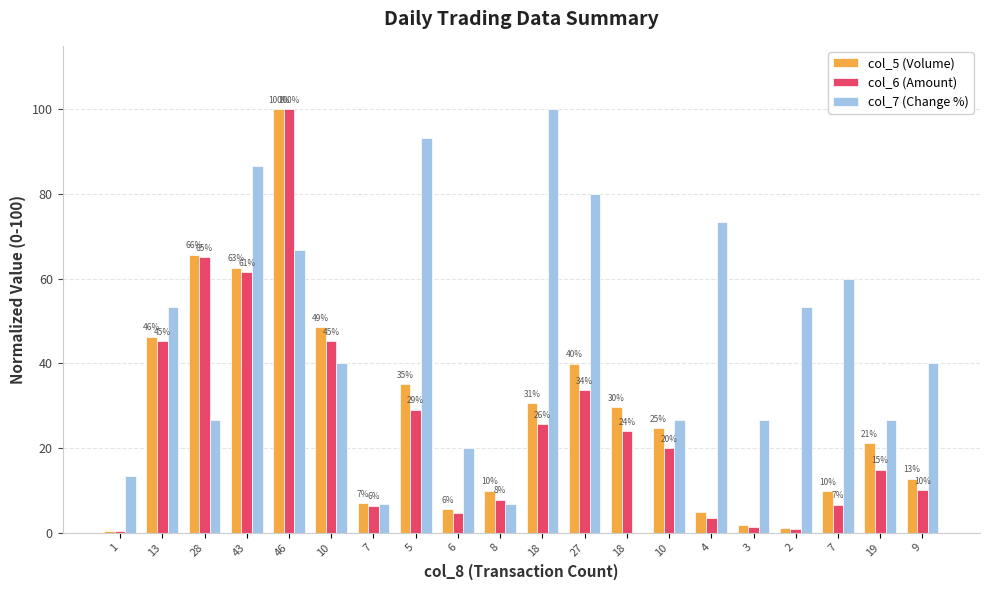

The col_6 (Amount) series shows 0.8 at 2. True or false?

True